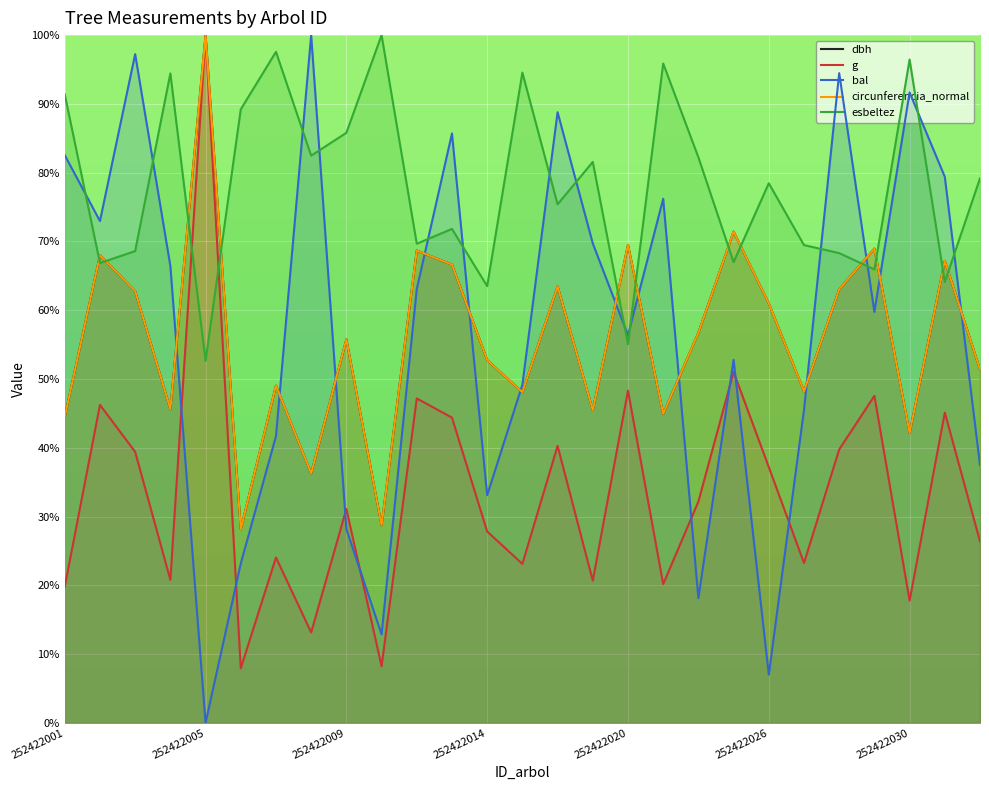

Which series changed the most between 18 and 26?

bal